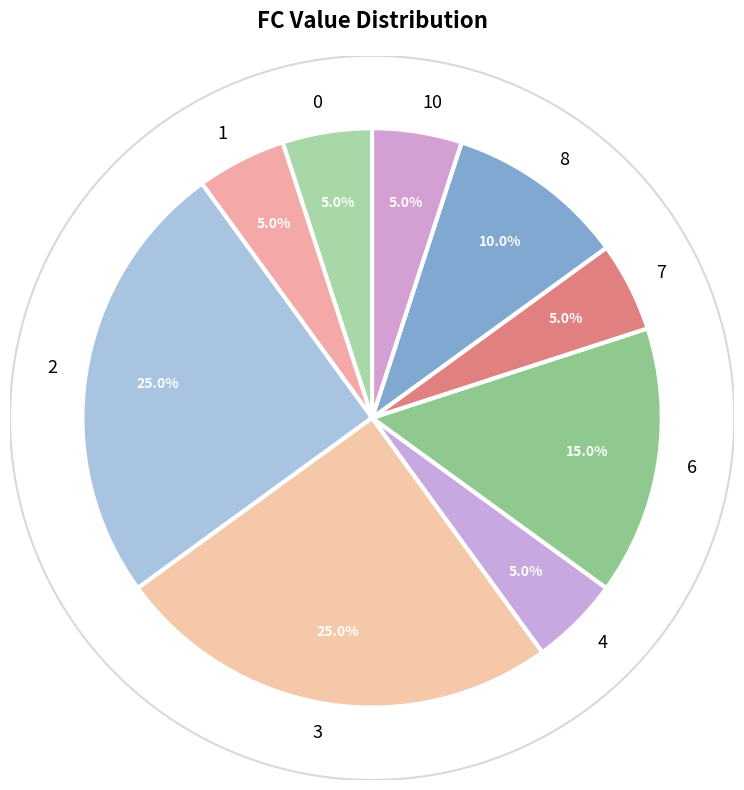

Does any single category account for the majority?

No